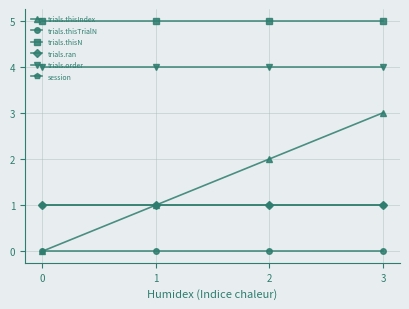

Is this an area chart (filled region under the line)?

No